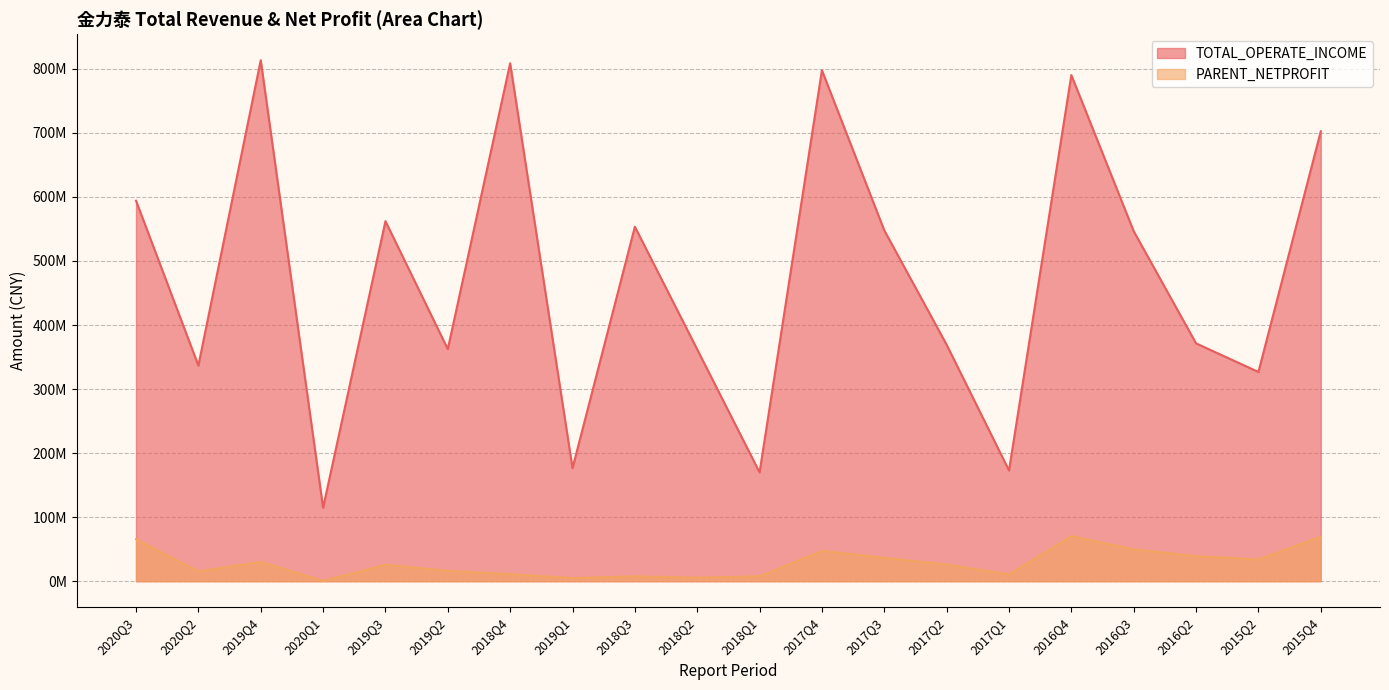

Where is the first local maximum for TOTAL_OPERATE_INCOME?

2019Q4